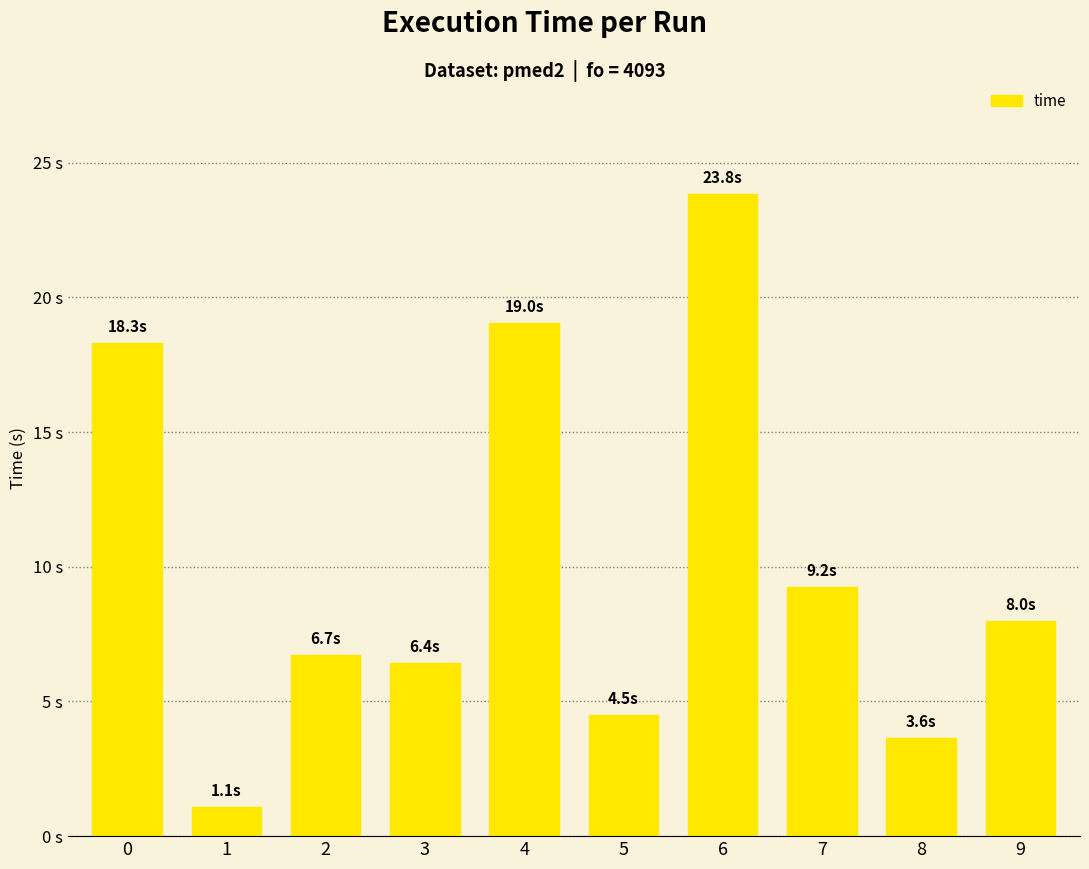

Does the chart contain any negative values?

No